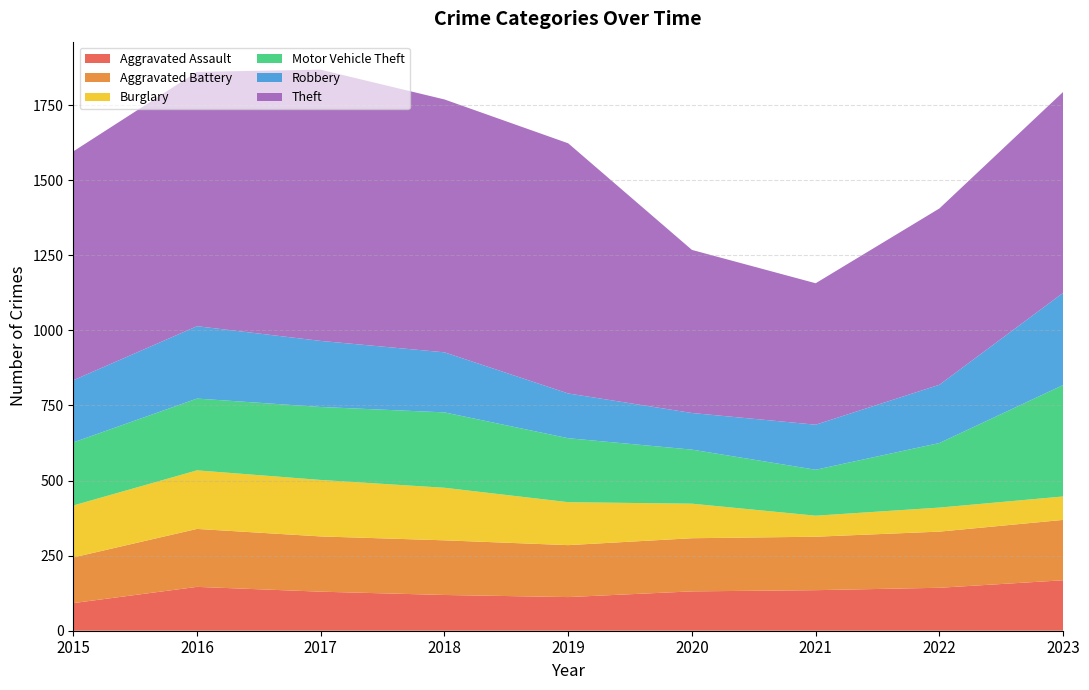

Reading right to left, extract all data points from this chart.

Aggravated Assault: 168	143	135	131	112	119	130	146	92
Aggravated Battery: 201	187	178	177	173	182	184	193	152
Burglary: 78	80	70	115	143	175	188	195	173
Motor Vehicle Theft: 371	215	153	180	213	251	243	239	210
Robbery: 307	194	150	122	149	200	220	241	207
Theft: 669	587	471	543	833	842	903	847	762